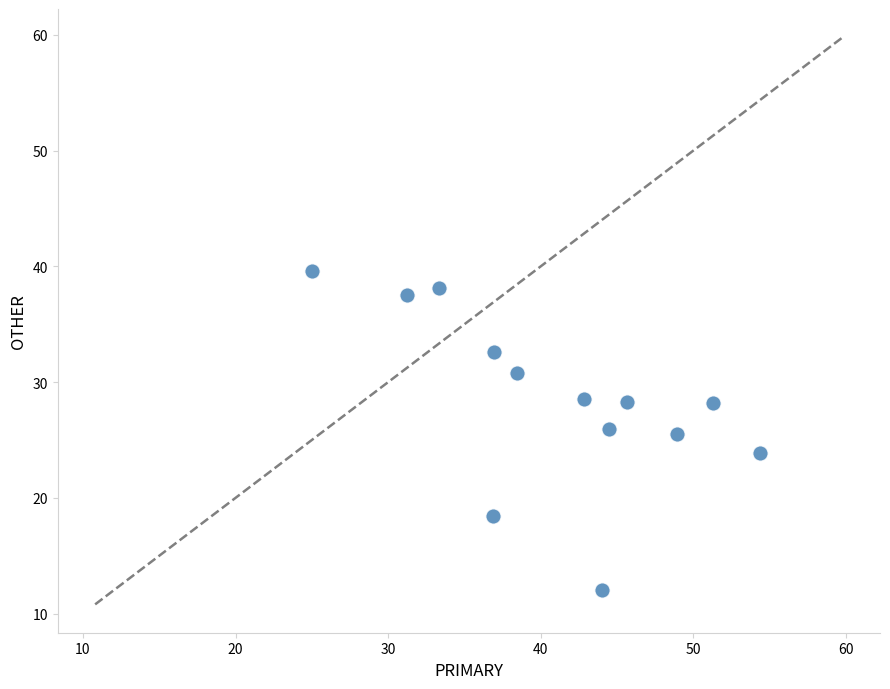

What is the range of X values (max minus min)?

29.3